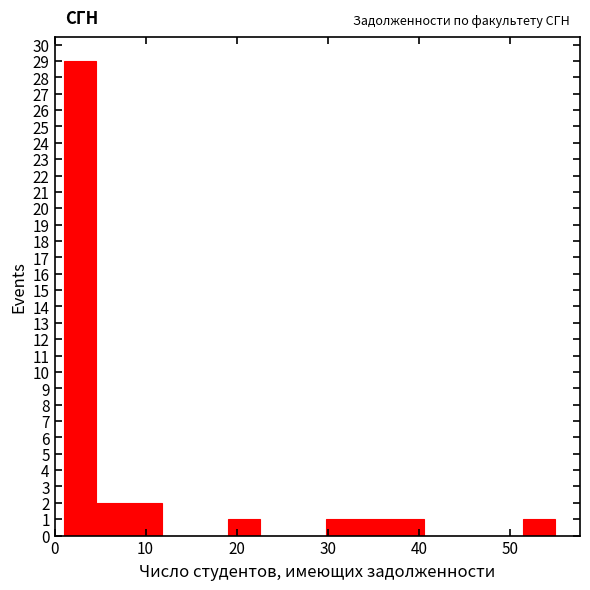

Read against the x-axis, roughly where is the centre of the tallest bar?

3